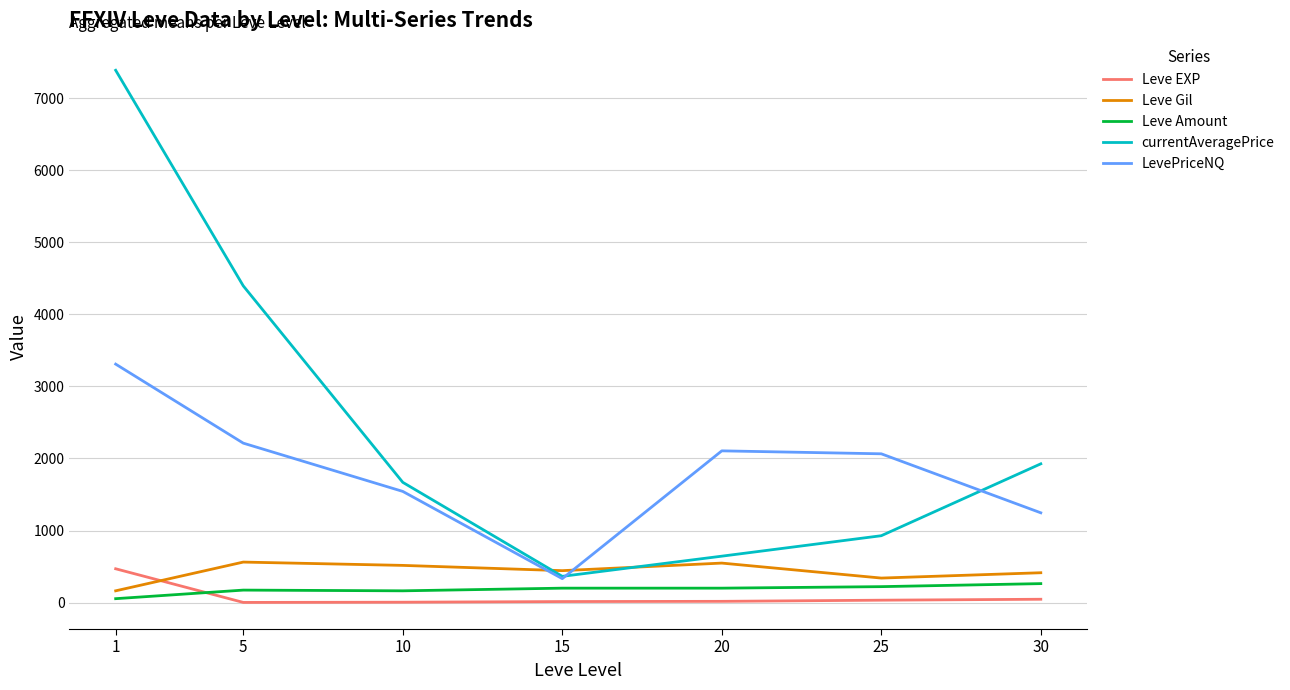

What is the difference between the maximum and minimum values in the currentAveragePrice series?

7025